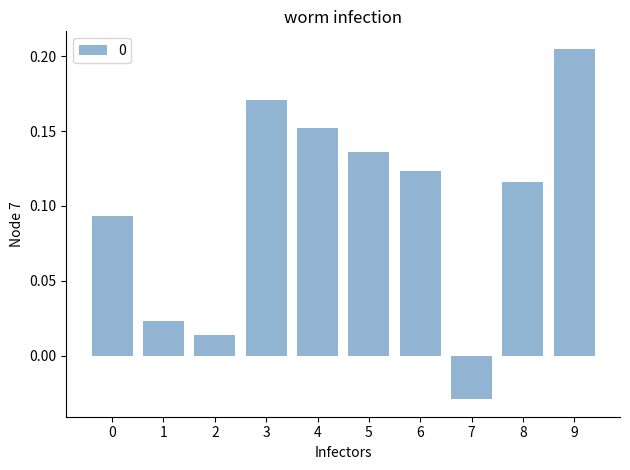

Between 5 and 6, which is larger?

5